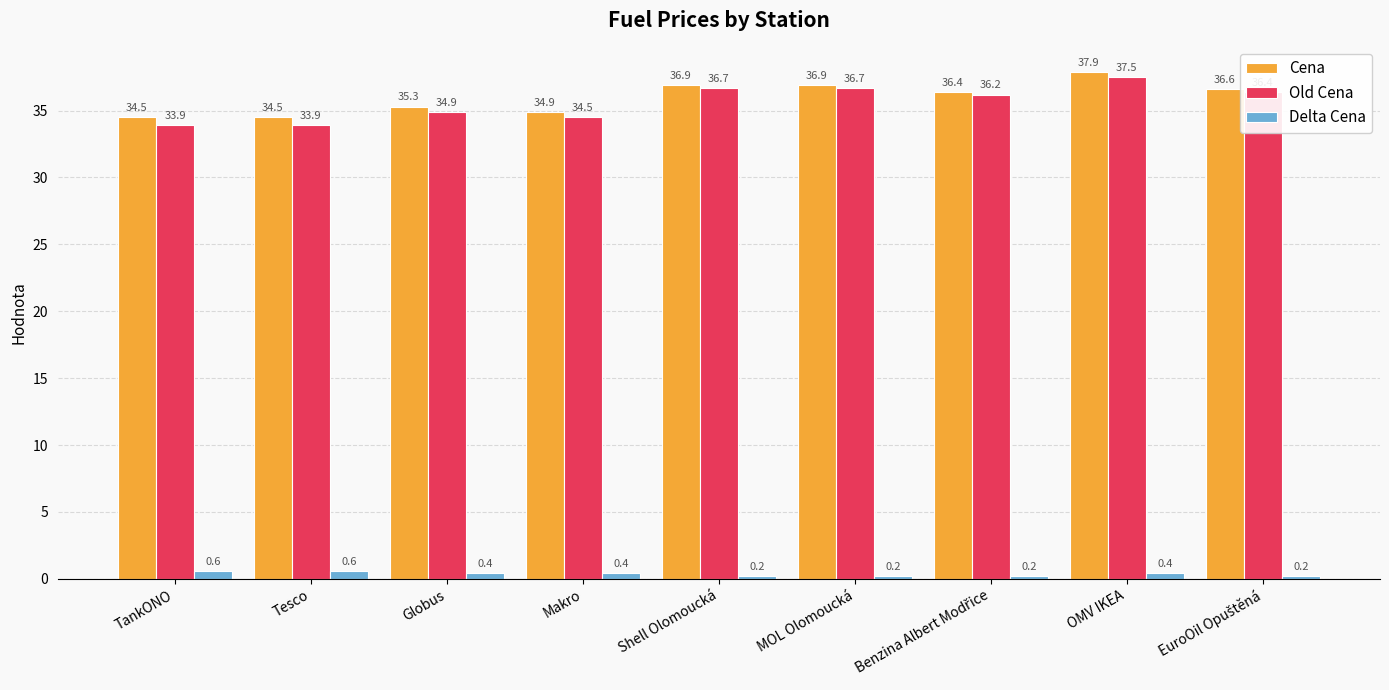

What are all the series names shown in the legend?

Cena, Old Cena, Delta Cena